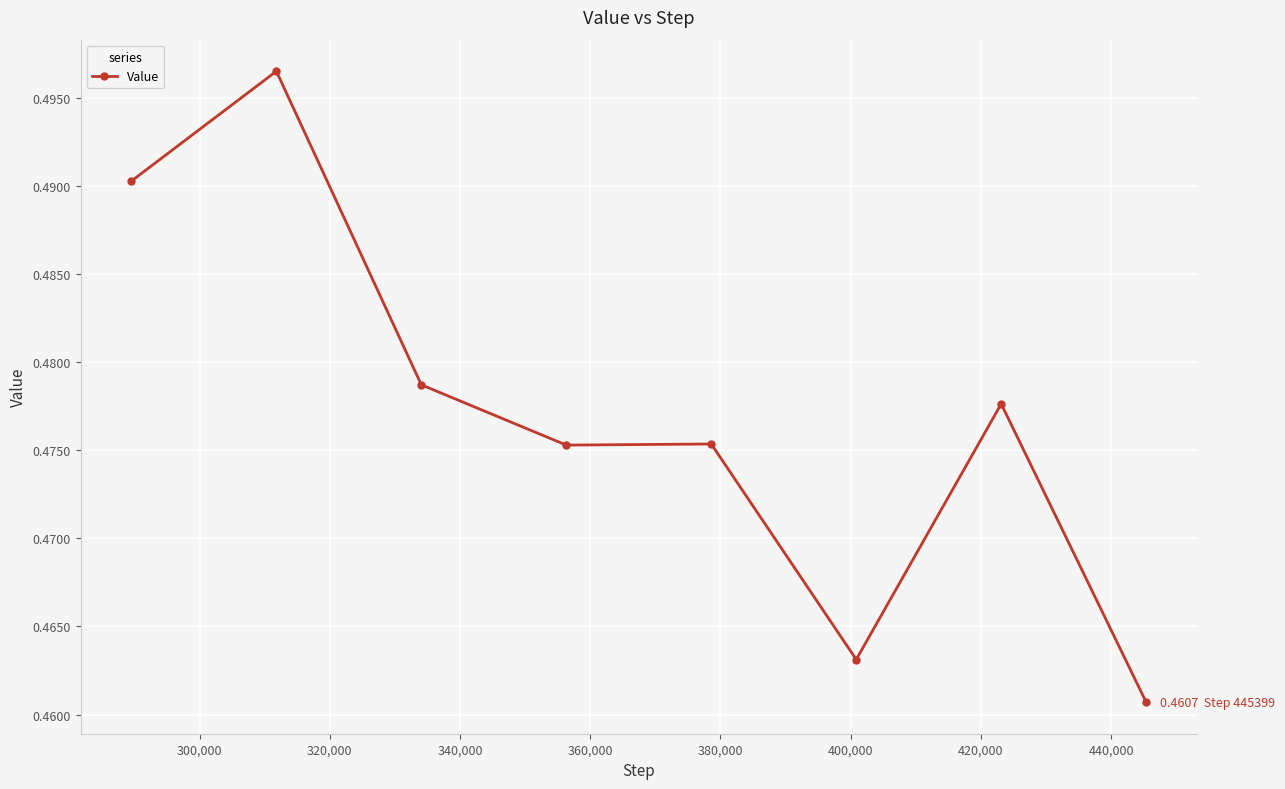

Count the values in the range 0 to 1.

8